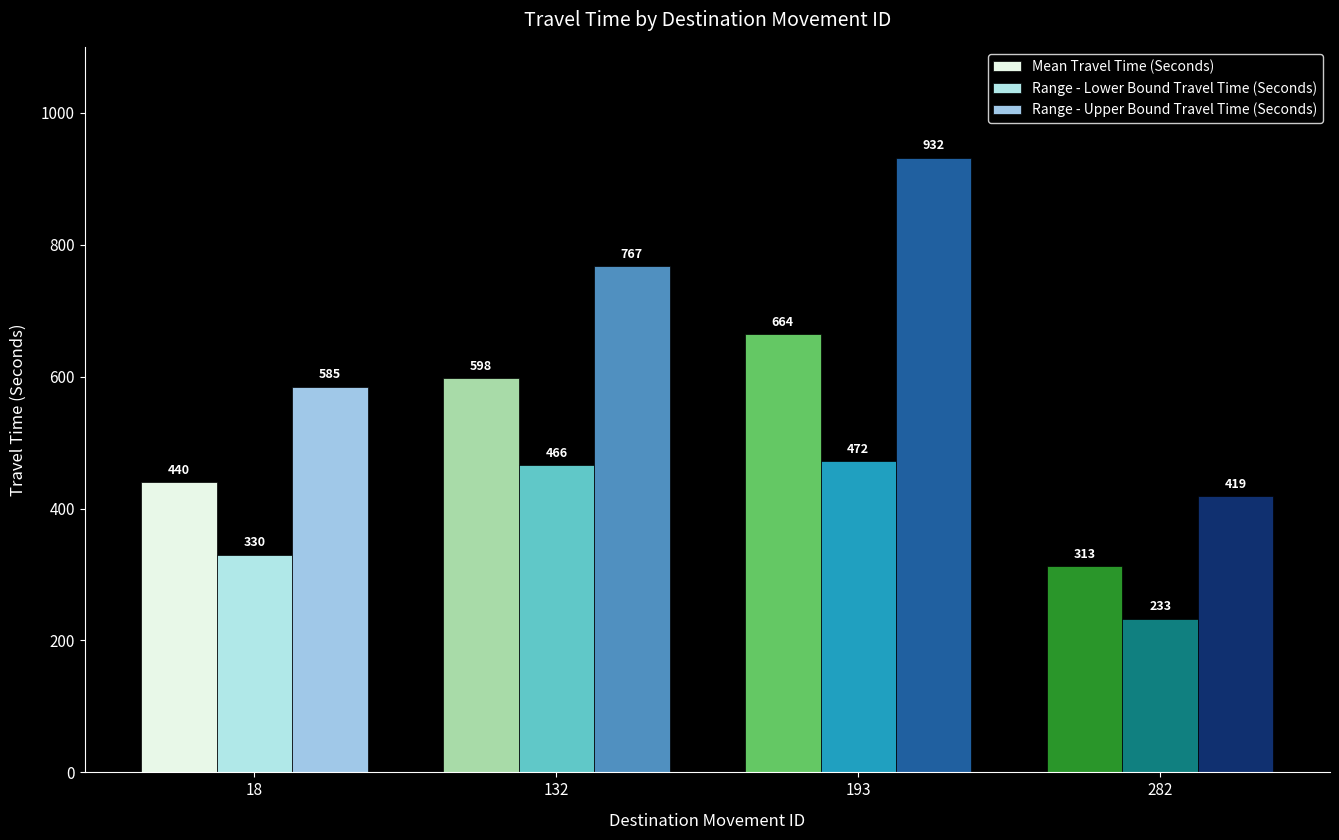

How many values in the Range - Upper Bound Travel Time (Seconds) series exceed 767?

1